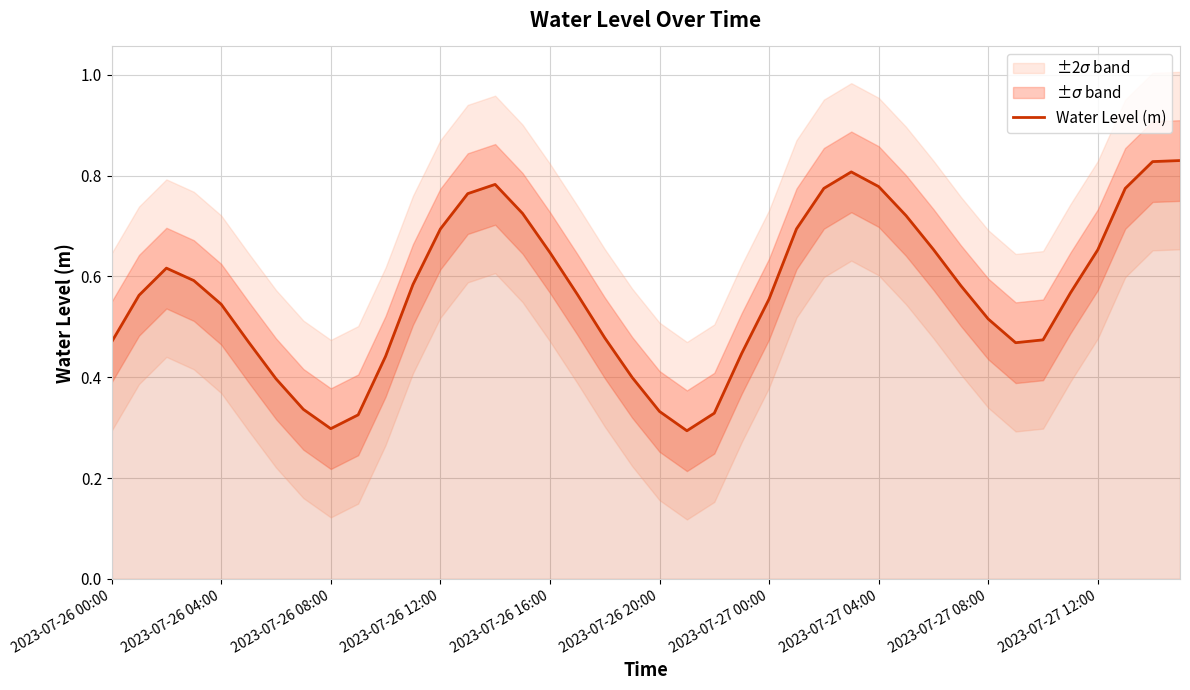

The Water Level (m) series shows 0.9 at 2023-07-26 04:00. True or false?

False